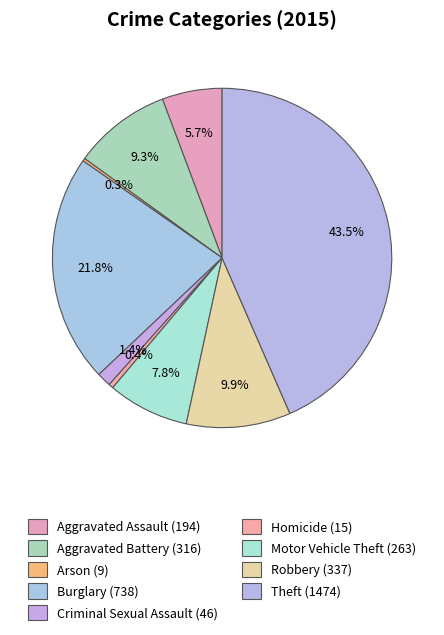

What percentage is the Aggravated Battery slice, to the nearest percent?

9%